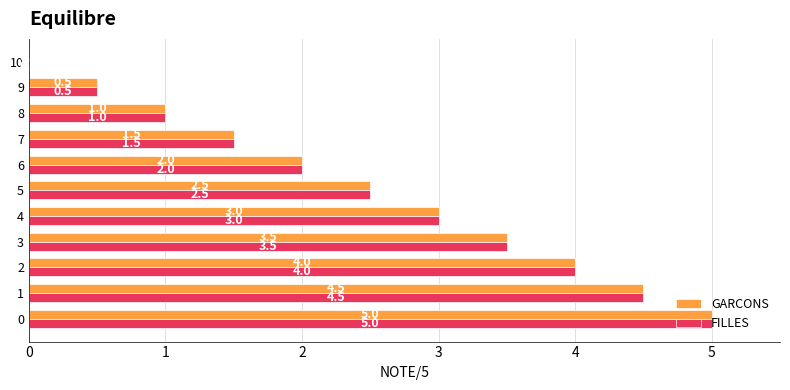

At which label is GARCONS closest to 2?

6